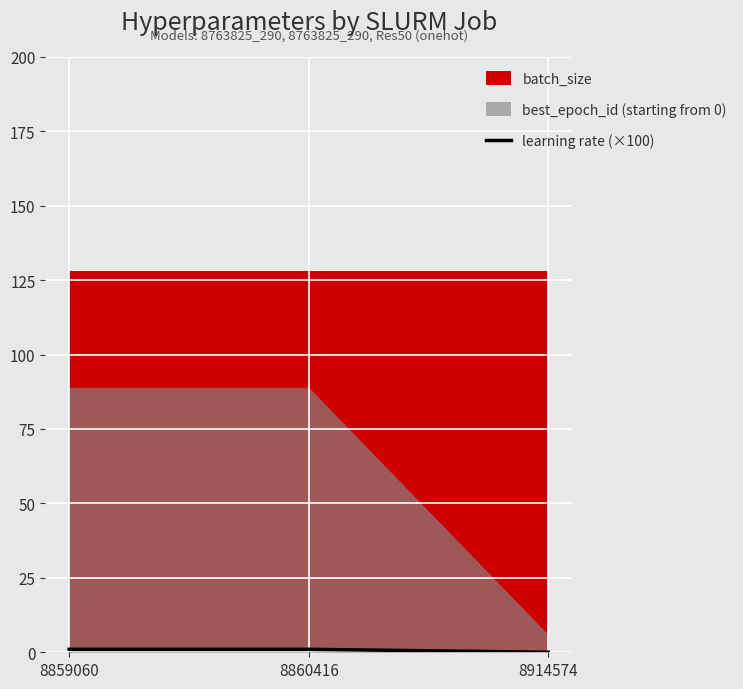

Which category has the highest value across all series?

8859060